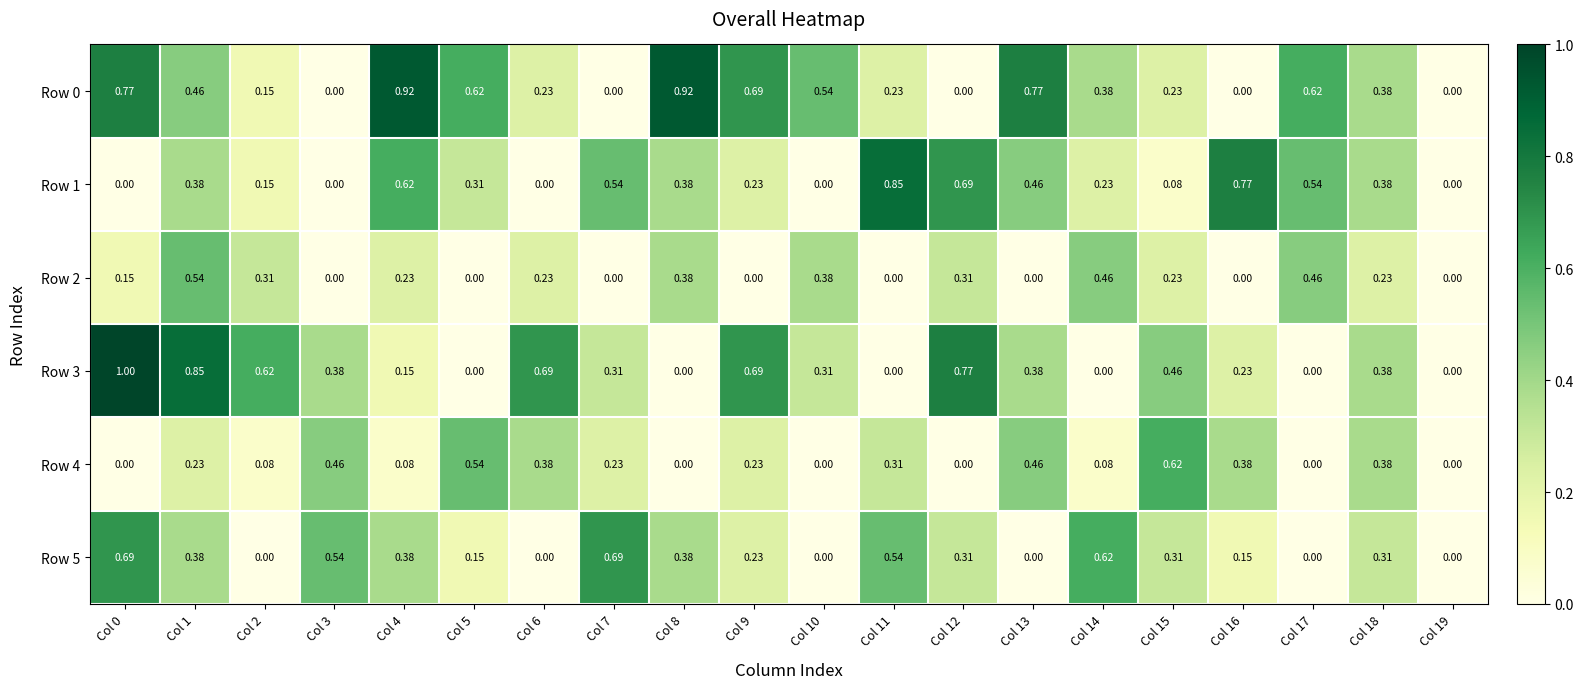

How many series are shown in this chart?

6